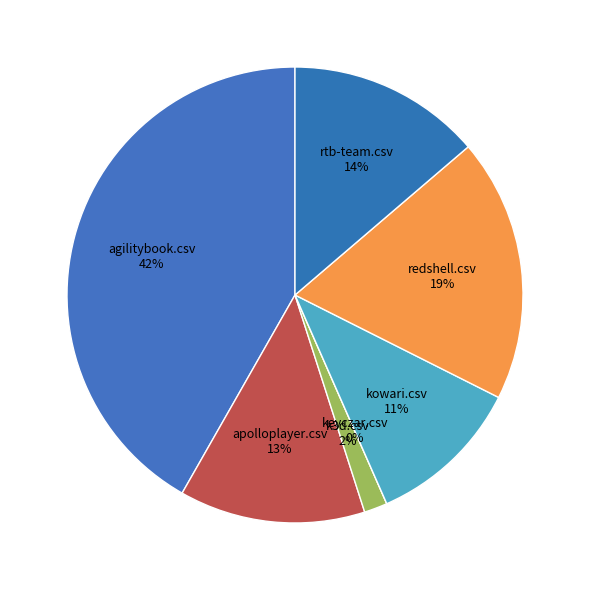

Which slice is the largest?

agilitybook.csv